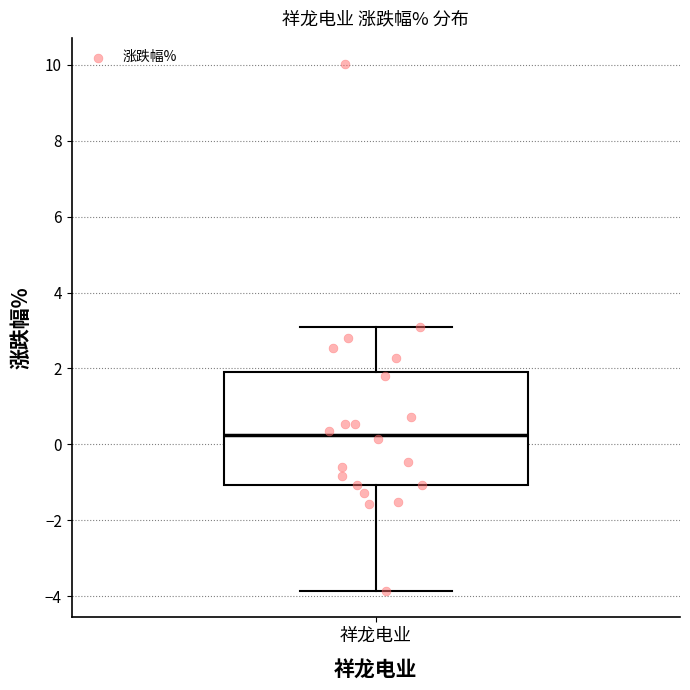

Transcribe this box plot: give where the median line is, the range the box spans, and where the two whiskers end, as read against the y-axis. The values are not printed on the chart, so give them approximately, as read against the axis.

median 0.2, box -1.0 to 2.0, whiskers -3.8 to 3.2